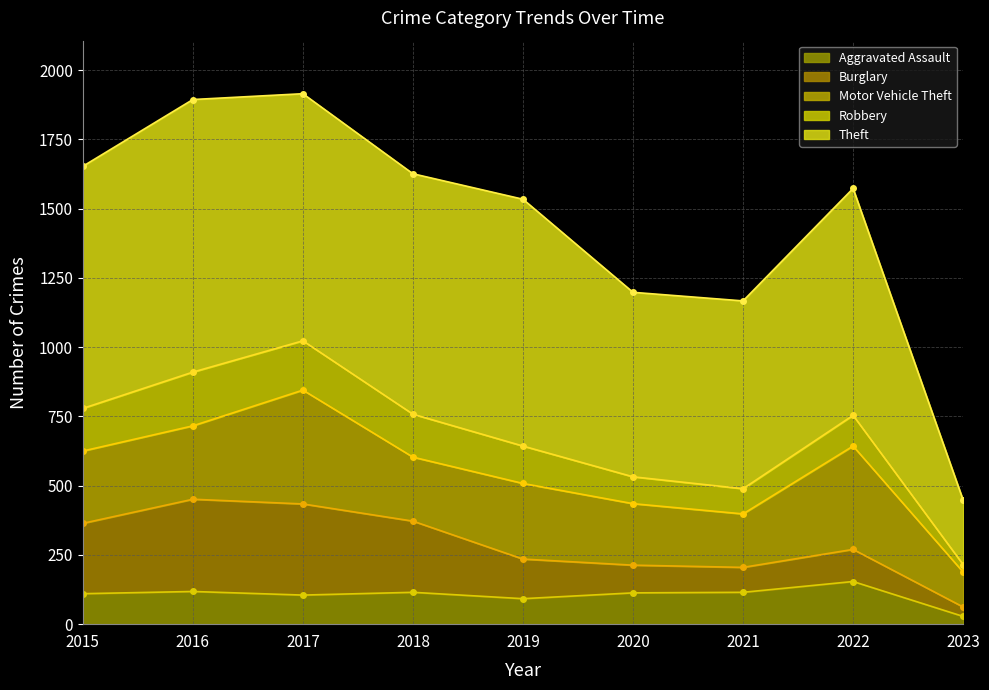

True or false: Robbery (line) has a value of 1020 at 2019.

False